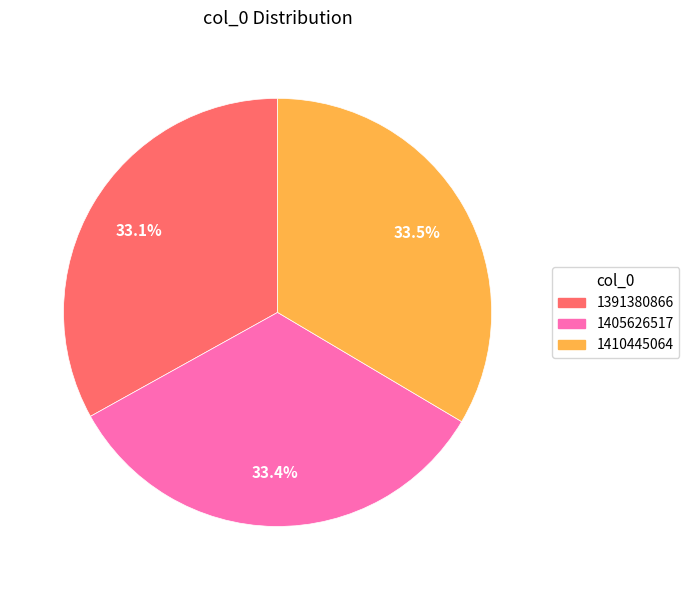

True or false: 1410445064 accounts for 20% of the total.

False